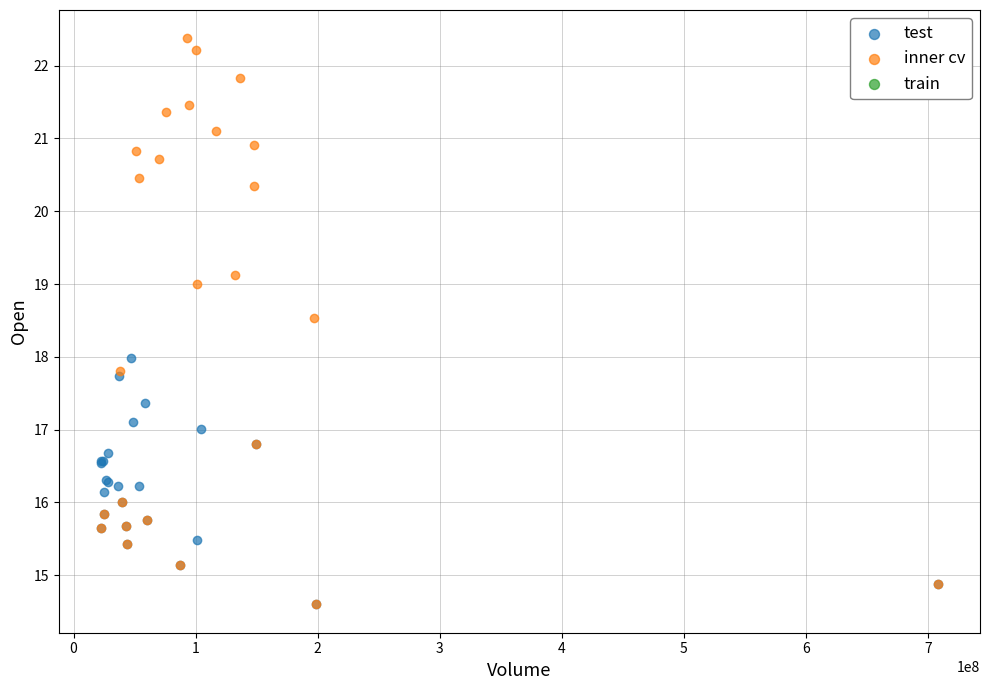

Which series has the largest Y range (max minus min)?

inner cv